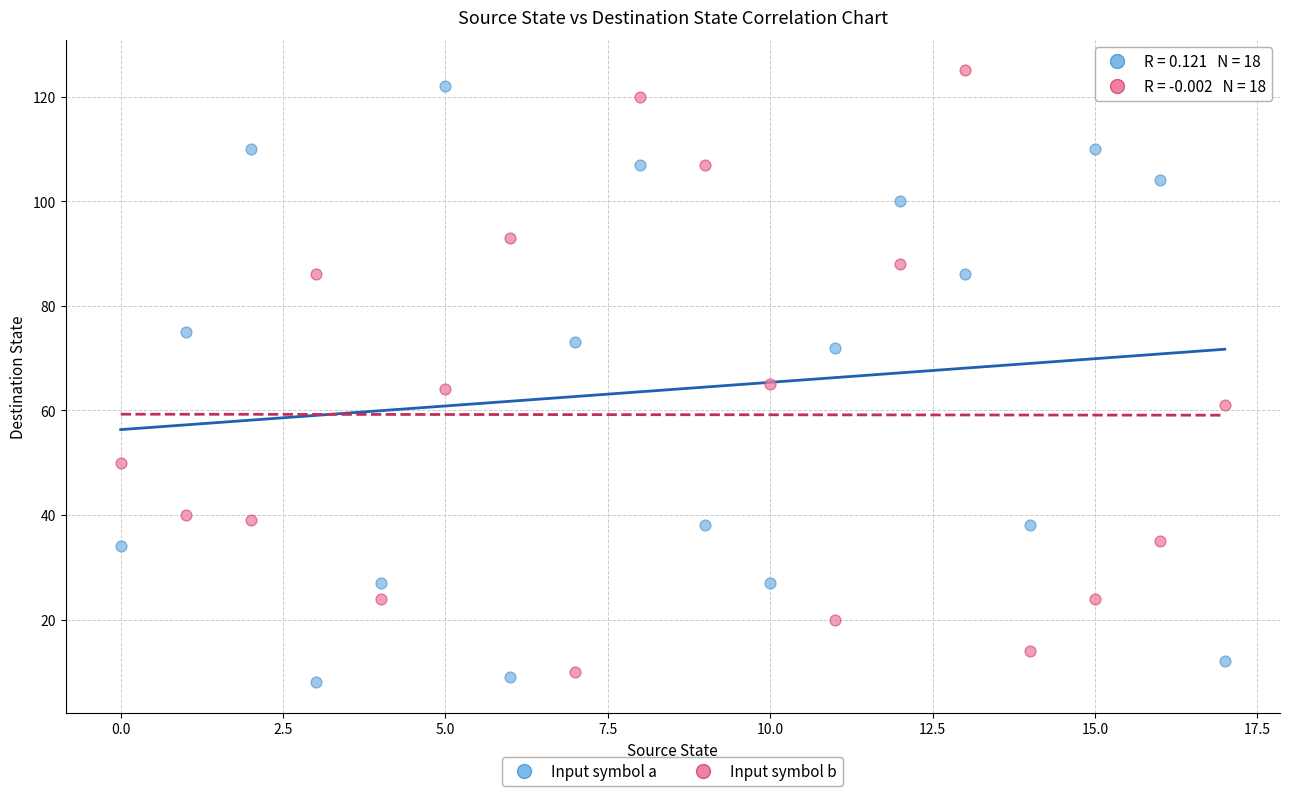

Which series contains the lowest Y value?

Input symbol a